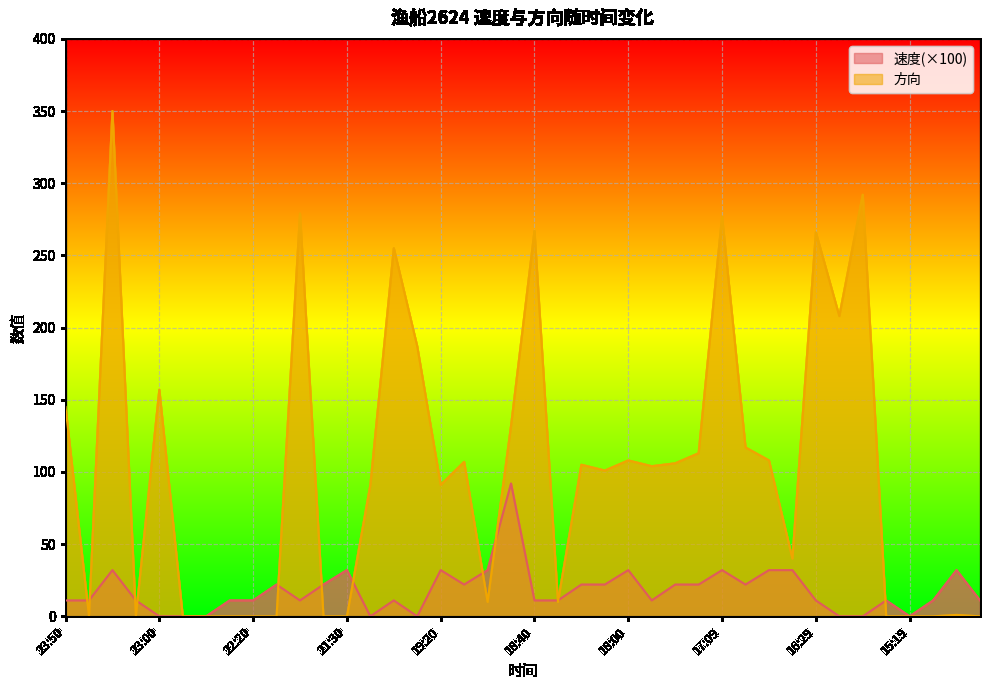

Where does the 方向 series first go above 104?

23:50